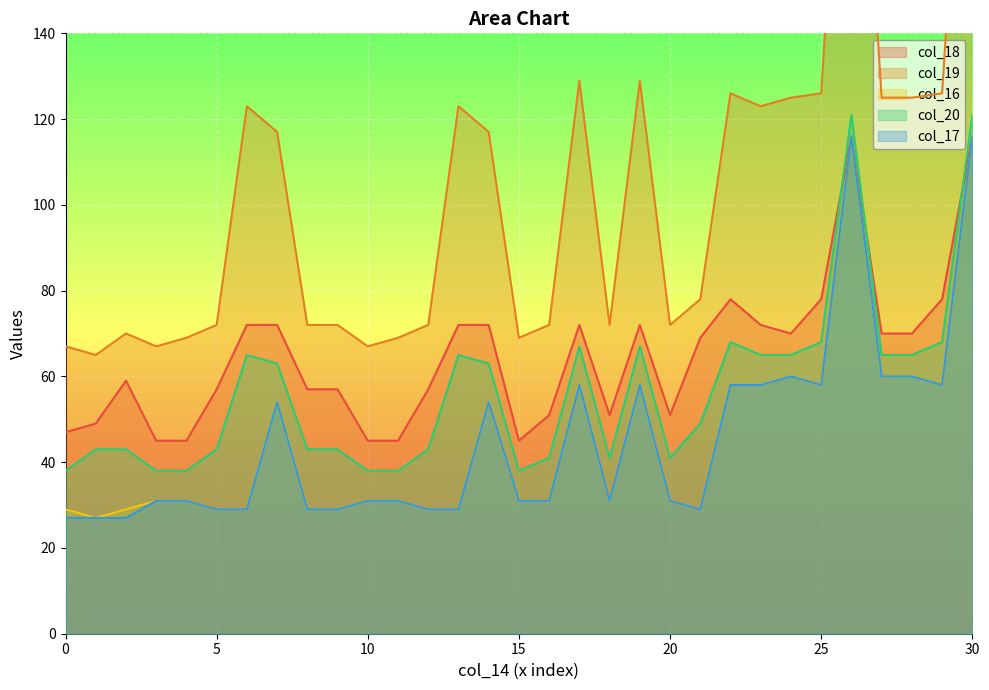

What is the highest value of the col_18 series?

116